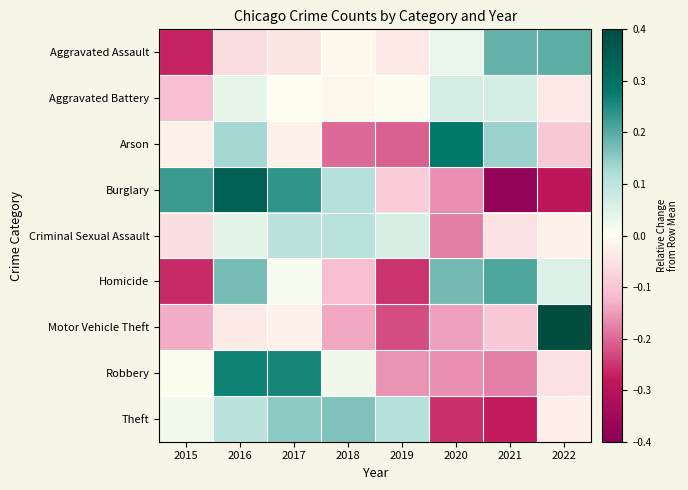

At which category does the chart reach its peak across all series?

2022